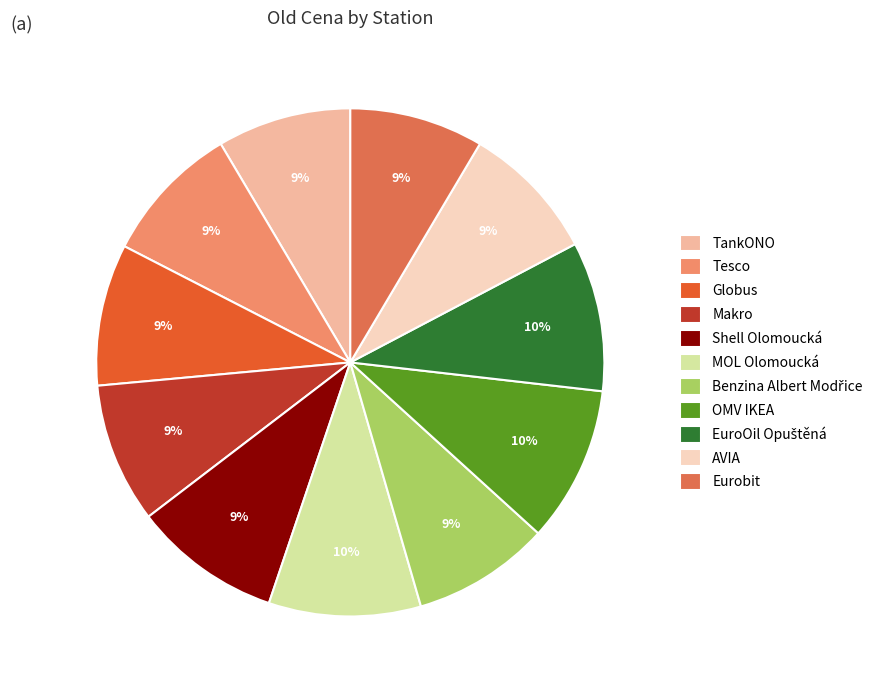

To the nearest percent, what percentage of the pie is Makro?

9%